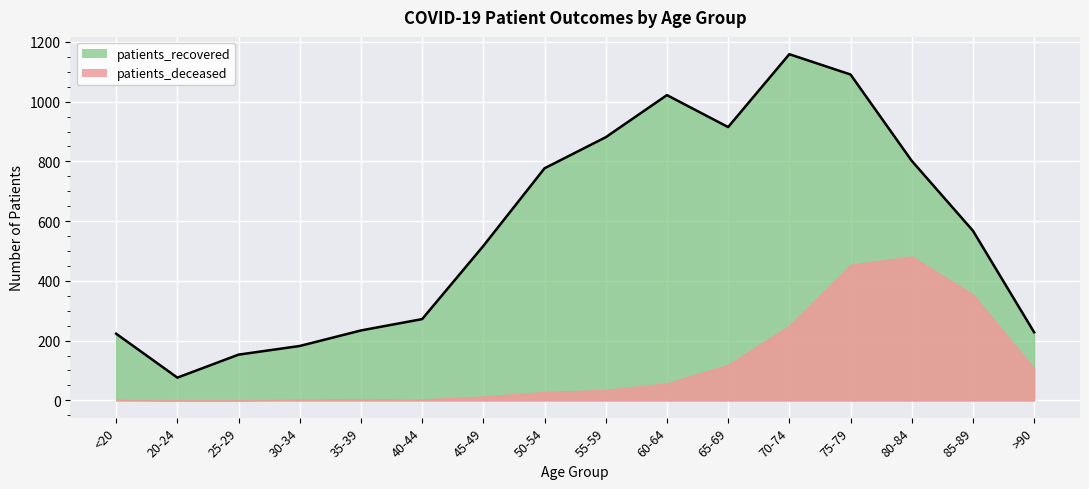

Count the number of categories in the chart.

16